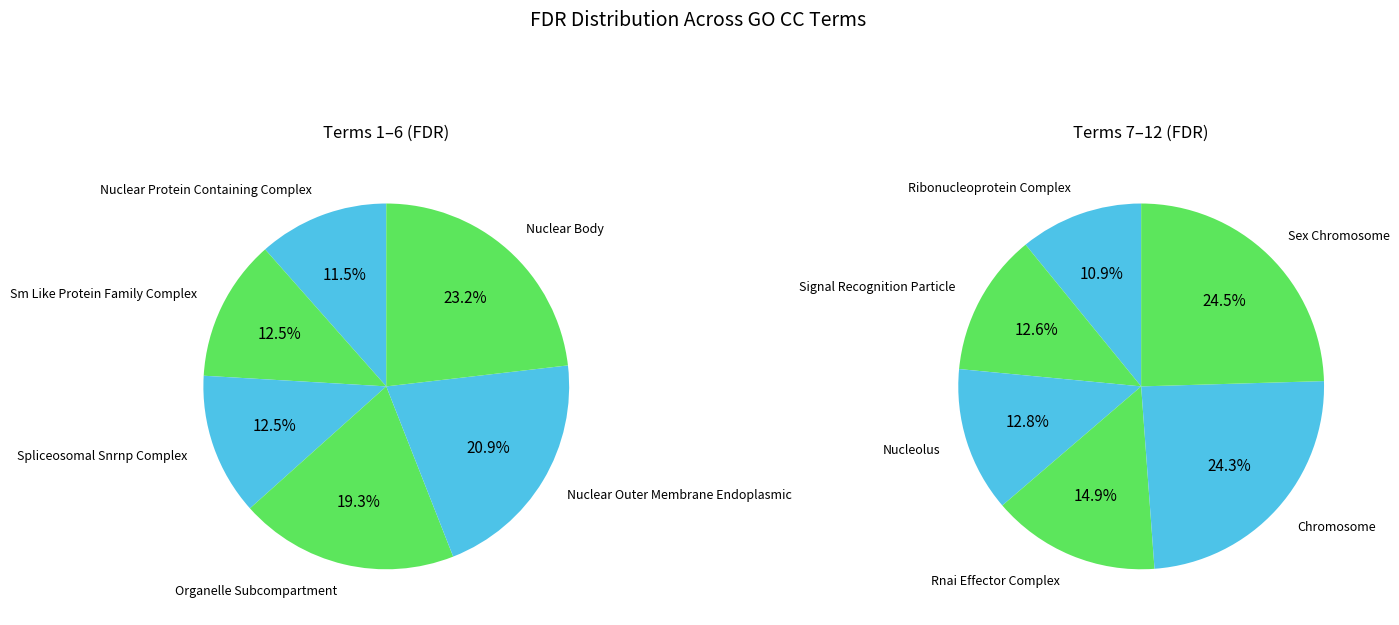

Does any single category account for the majority?

No